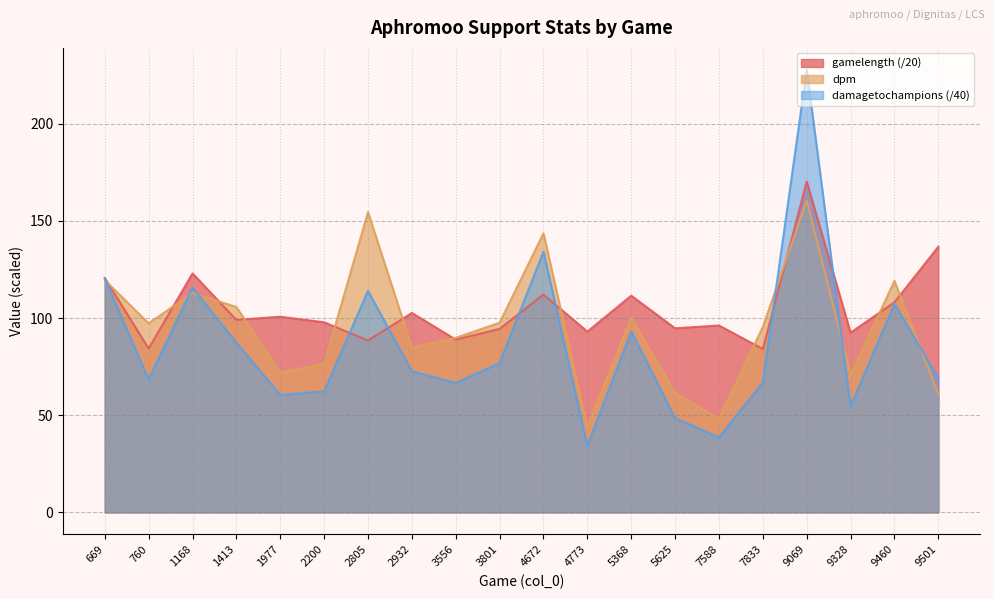

Which series has the largest range (max minus min)?

damagetochampions (/40)